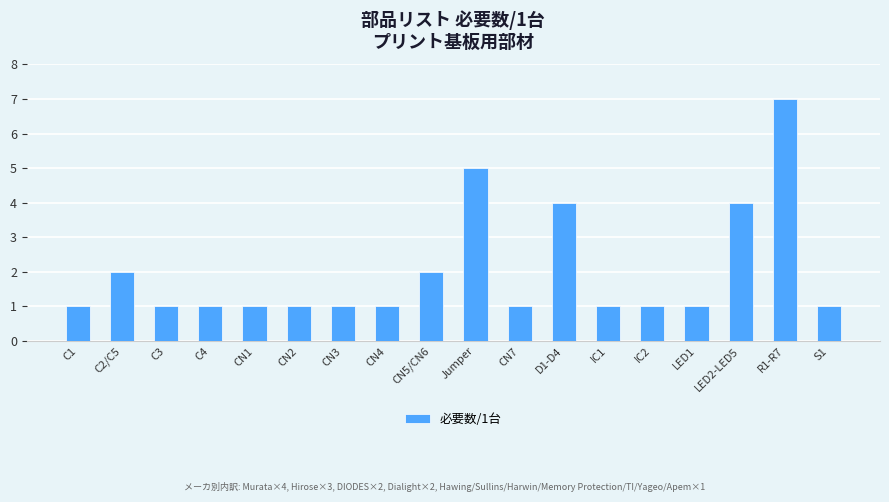

What is the label of the 5th bar from the right?

IC2